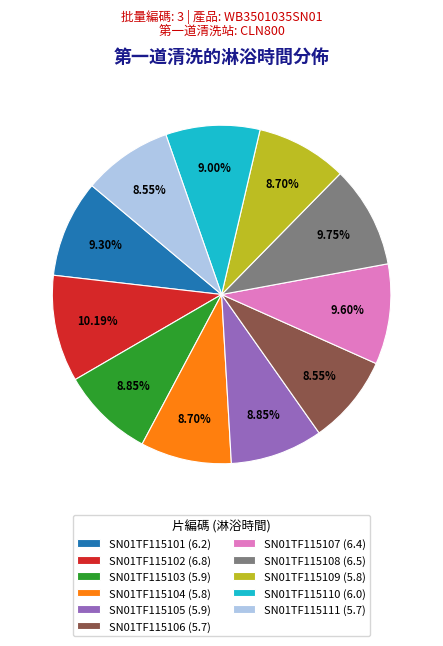

True or false: SN01TF115110 accounts for 9% of the total.

True